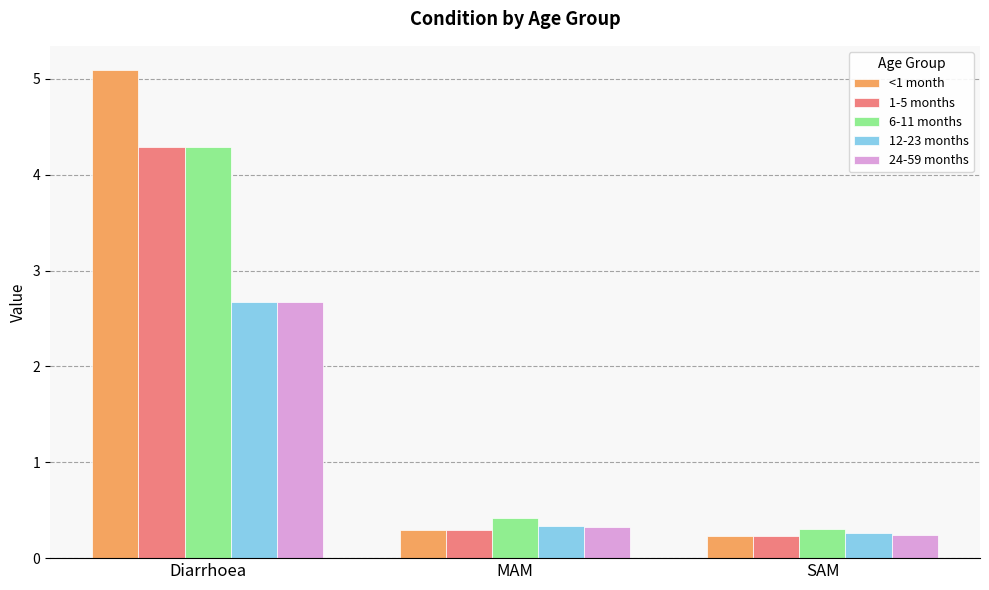

What is the difference between the maximum and minimum values in the 1-5 months series?

4.1